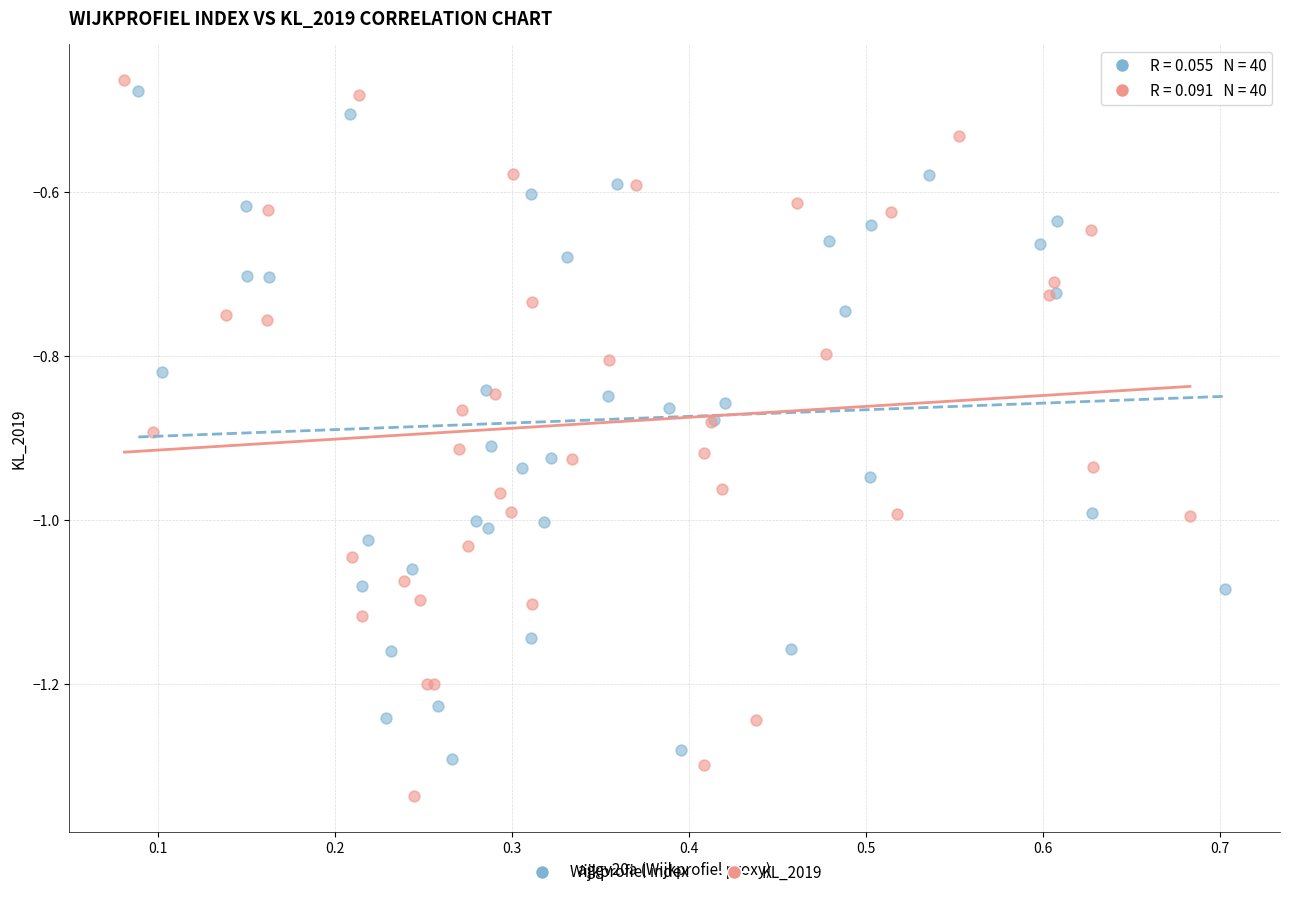

What are all the series names shown in the legend?

Wijkprofiel index, KL_2019